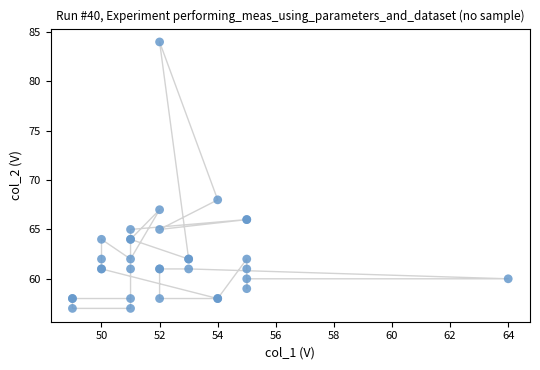

What Y value in the scatter plot is closest to 70?

68